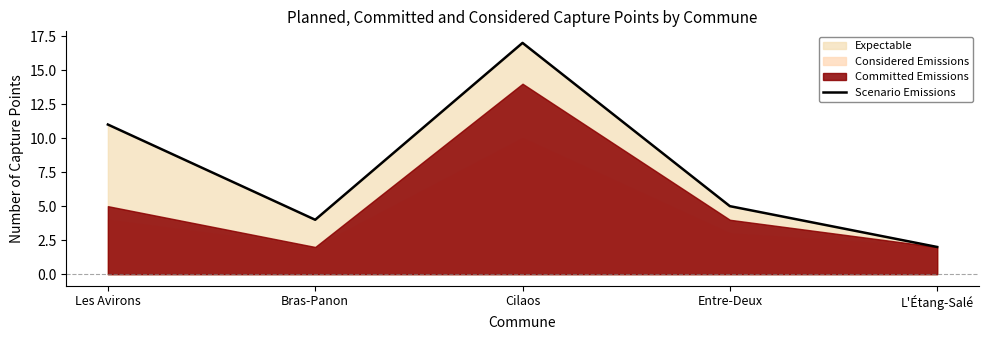

The chart shows a value of 4 at Les Avirons. True or false?

False